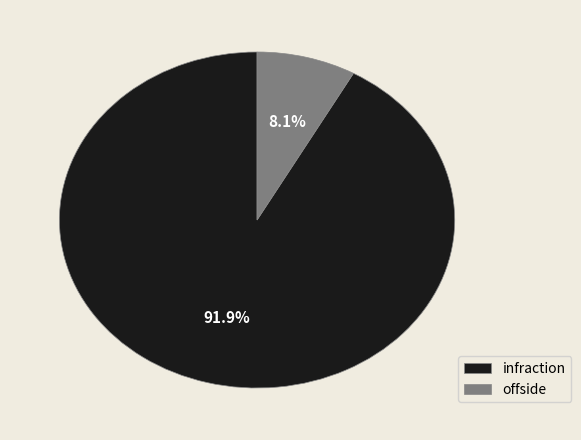

To the nearest percent, what is the average slice percentage?

50%